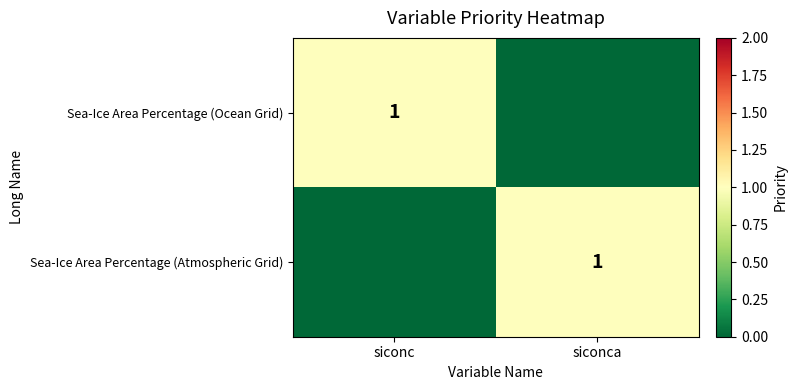

The Sea-Ice Area Percentage (Atmospheric Grid) series shows 2 at siconca. True or false?

False